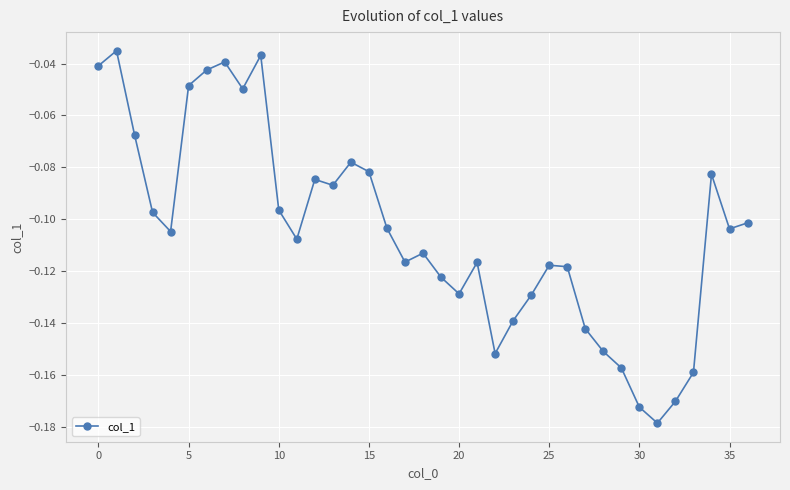

What is the sum of all values?

-3.9